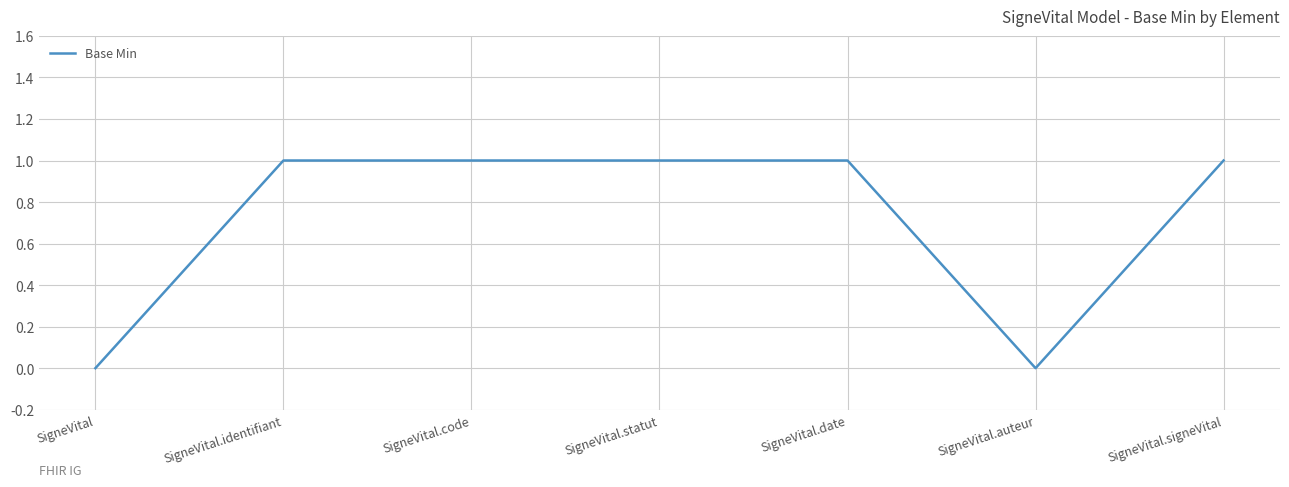

Approximately how many times larger is the value at SigneVital.code compared to SigneVital.statut?

1.0